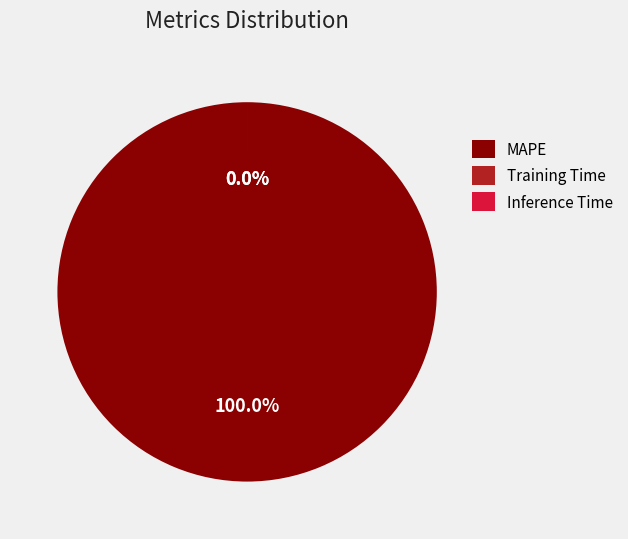

How many slices are in this pie chart?

3